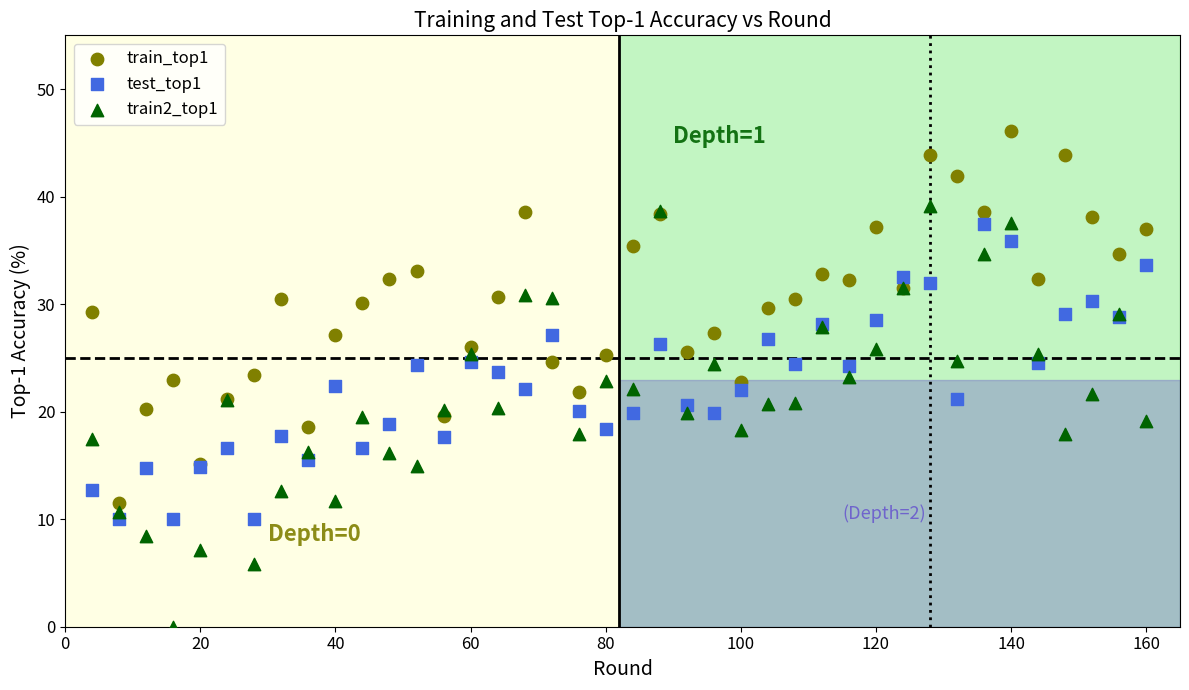

What are all the series names shown in the legend?

train_top1, test_top1, train2_top1